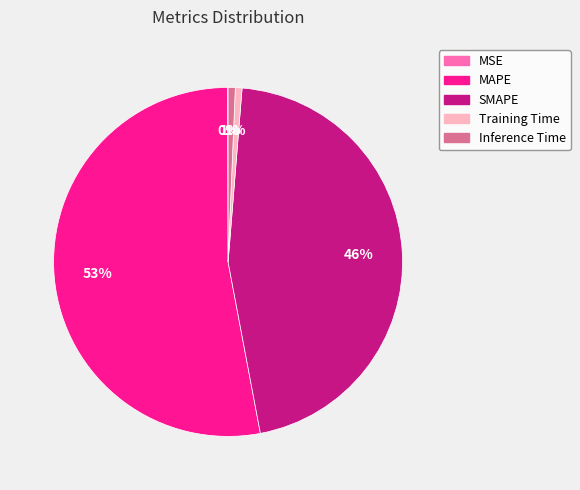

To the nearest percent, what percentage of the pie is Training Time?

1%